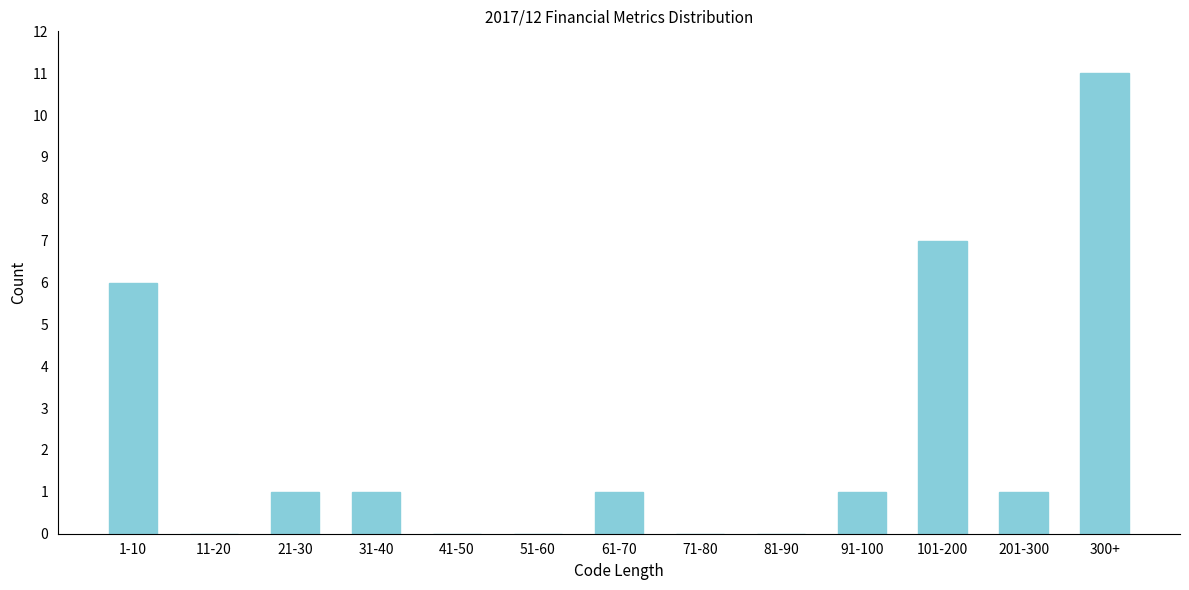

Reading left to right, what are all the values shown in this chart?

1-10=6	11-20=0	21-30=1	31-40=1	41-50=0	51-60=0	61-70=1	71-80=0	81-90=0	91-100=1	101-200=7	201-300=1	300+=11